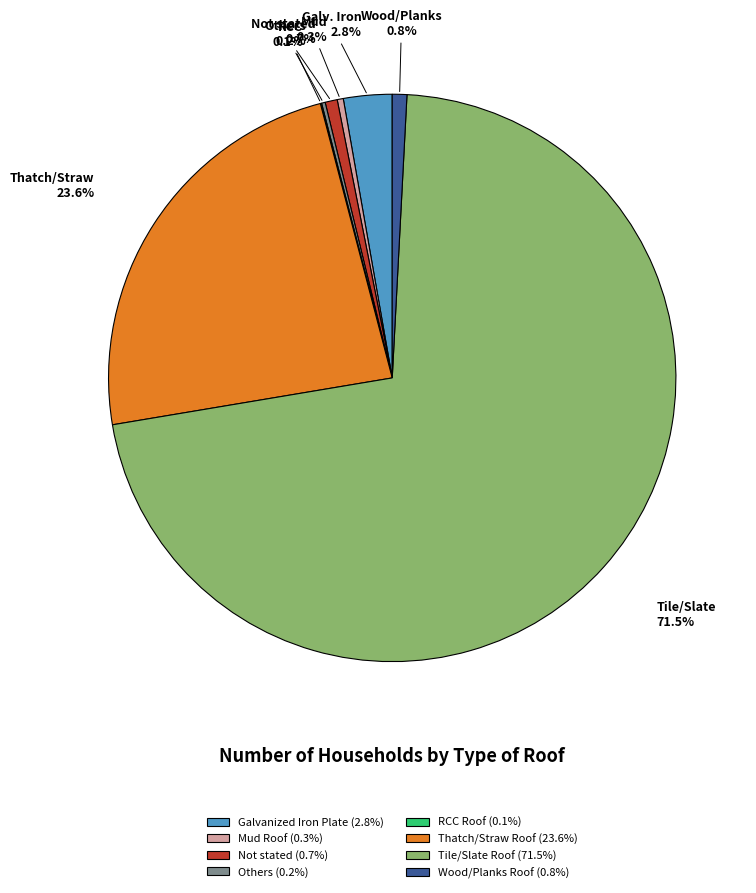

What is the ratio of the value at Not stated (0.7%) to the value at Wood/Planks Roof (0.8%)?

0.8